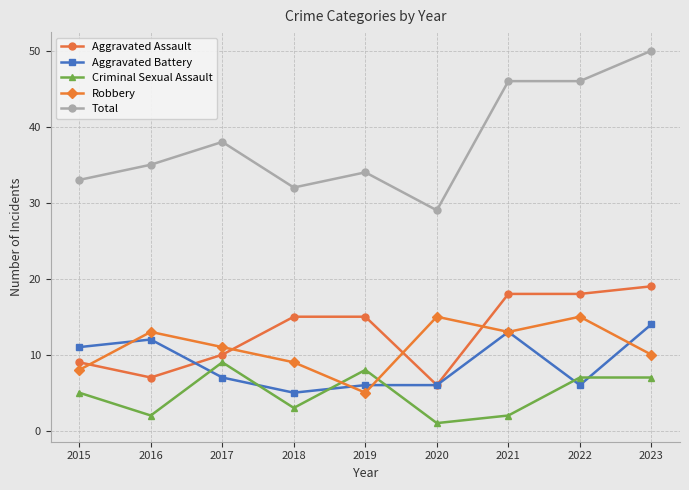

Is the value of Total at 2020 greater than the value of Criminal Sexual Assault at 2015?

Yes